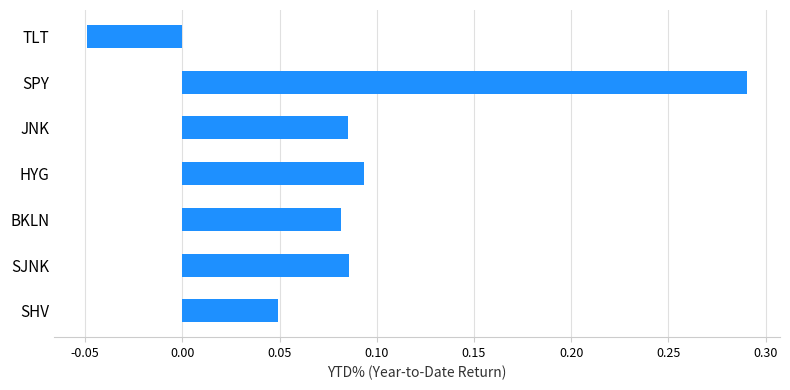

What is the sum of the values at JNK and SPY?

0.4